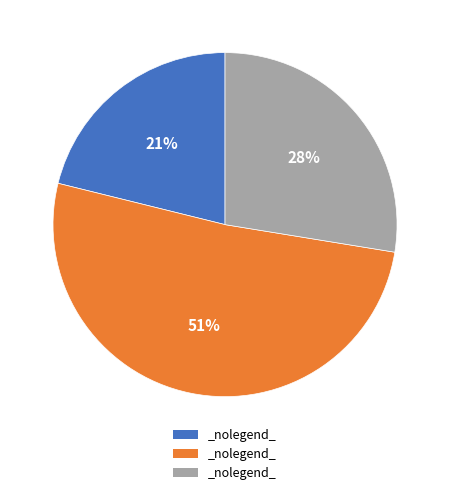

To the nearest percent, what is the difference between the largest and smallest slice percentages?

30%